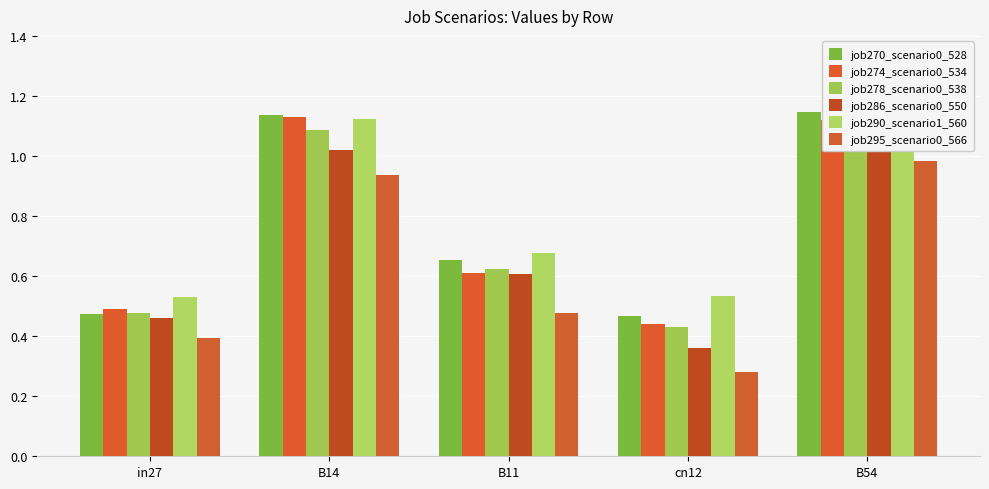

At which label is job286_scenario0_550 closest to 0?

cn12